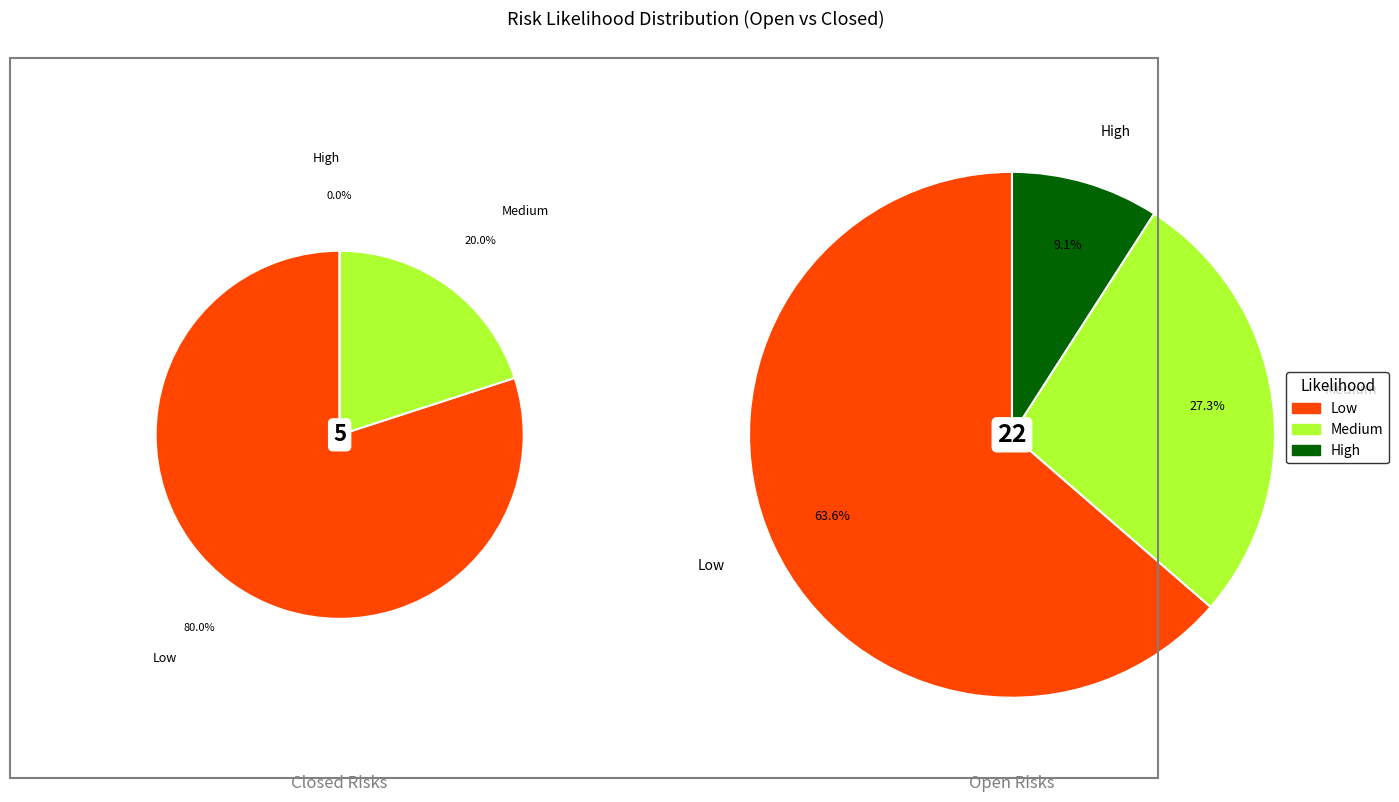

To the nearest percent, what is the combined percentage of Low and Medium?

93%